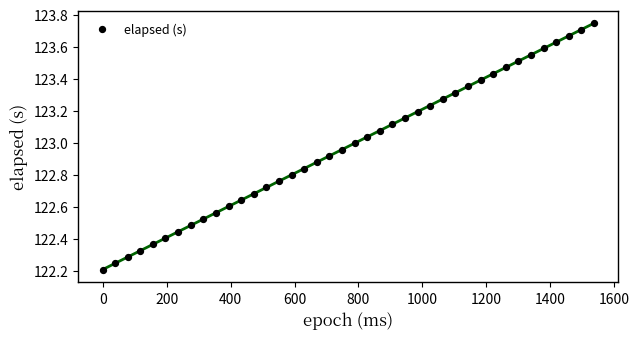

What is the range of X values (max minus min)?

1536.0